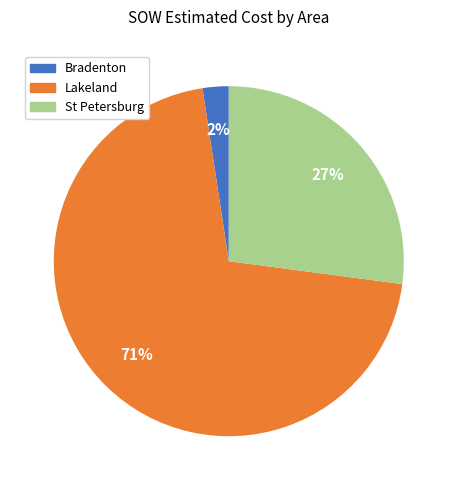

Does any single category account for the majority?

Yes